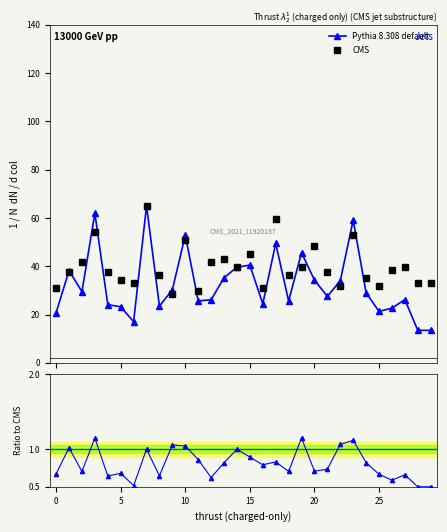

True or false: CMS has more than 1 interior local peaks.

True